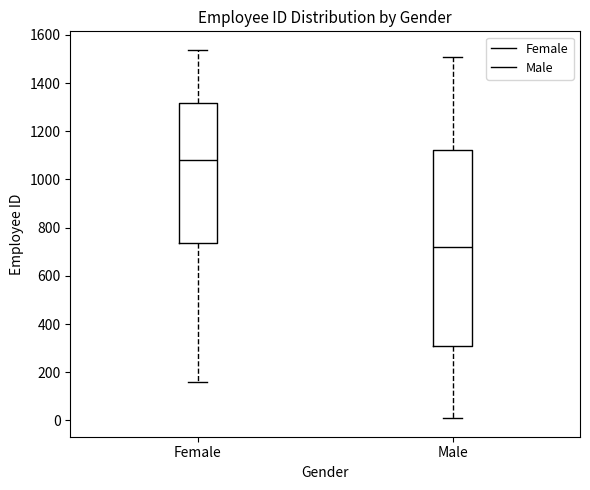

Reading left to right, transcribe this box plot: for each box, give where its median line is, the range the box spans, and where its two whiskers end, as read against the y-axis. The values are not printed on the chart, so give them approximately, as read against the axis.

Female: median 1080, box 740 to 1320, whiskers 160 to 1540
Male: median 720, box 320 to 1120, whiskers 0 to 1500